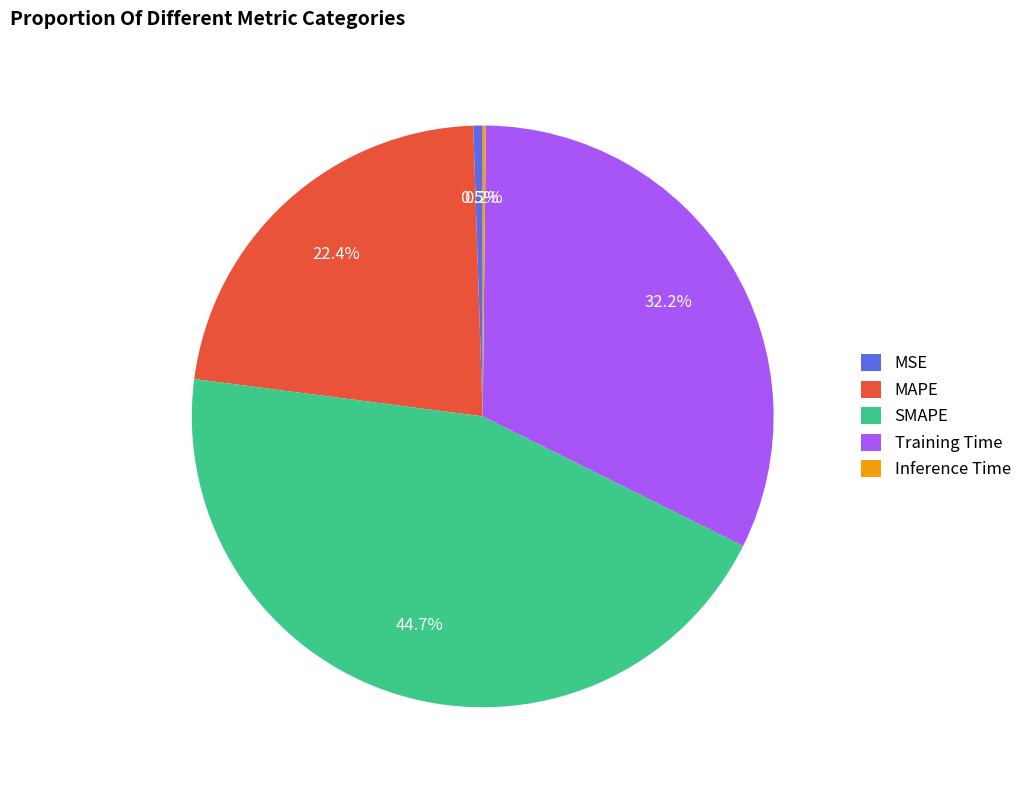

What percentage is the Training Time slice, to the nearest percent?

32%